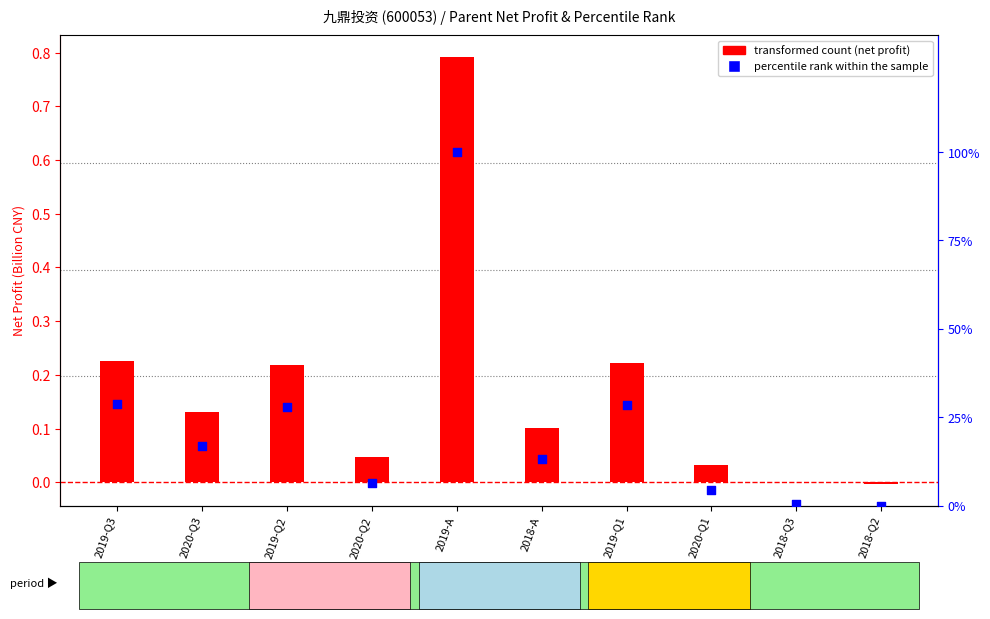

Between 2019-Q2 and 2020-Q1, which is larger?

2019-Q2